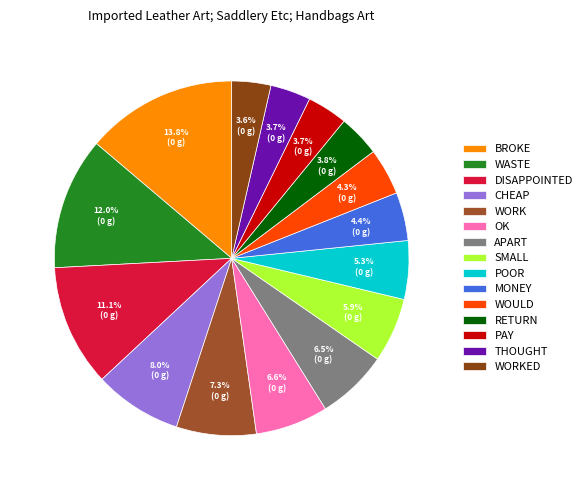

How many slices are in this pie chart?

15